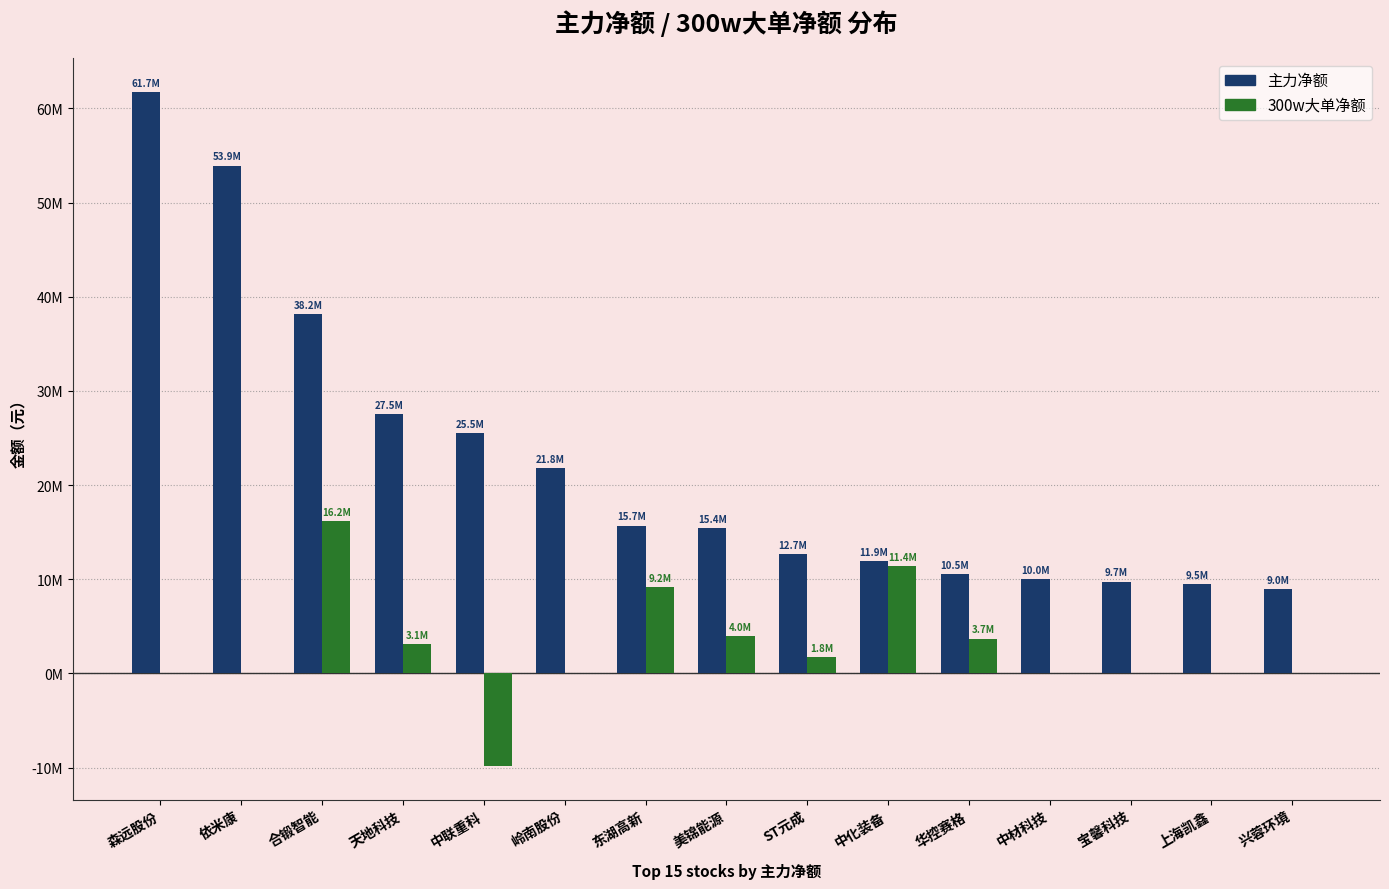

What are all the series names shown in the legend?

主力净额, 300w大单净额